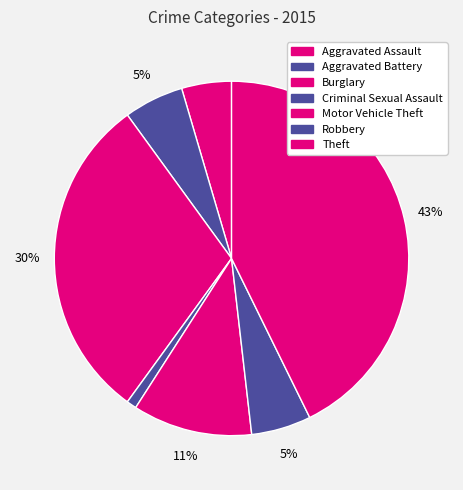

How many segments does this pie chart have?

7